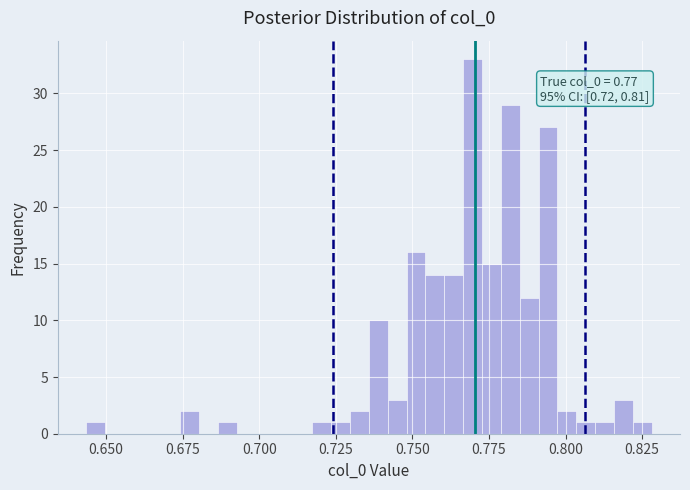

Read against the x-axis, roughly where is the centre of the tallest bar?

0.770